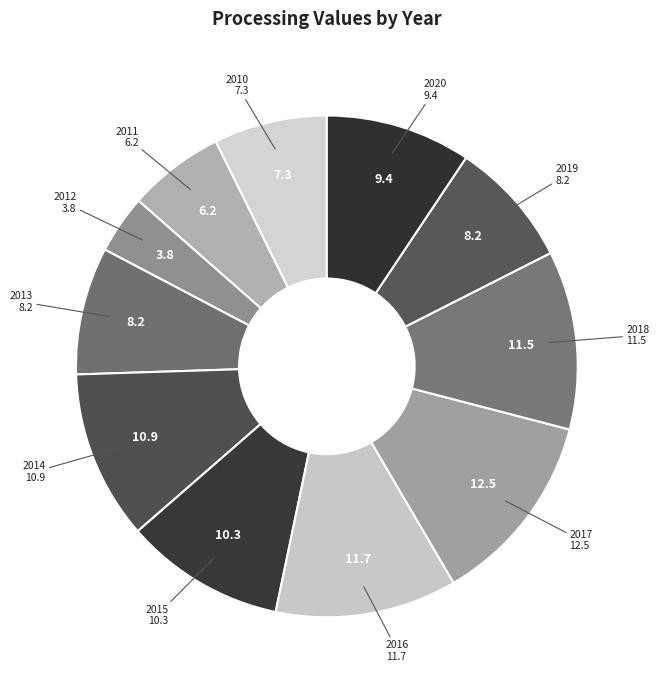

Does 2016 represent more than half of the total?

No